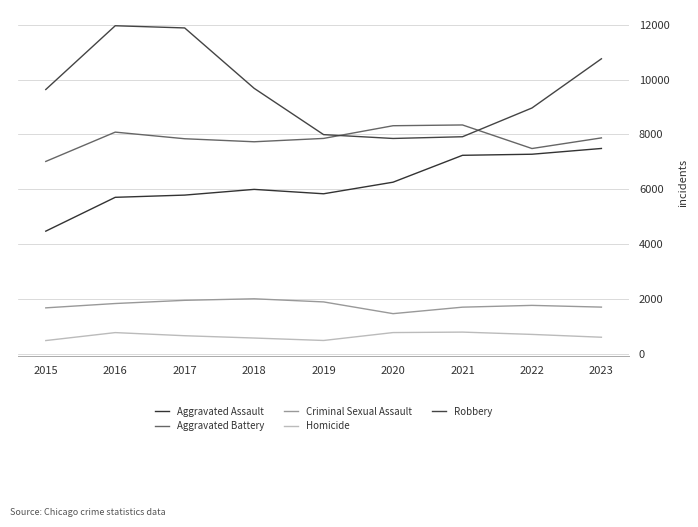

What is the value of the Homicide point at the 3rd from the left?

672